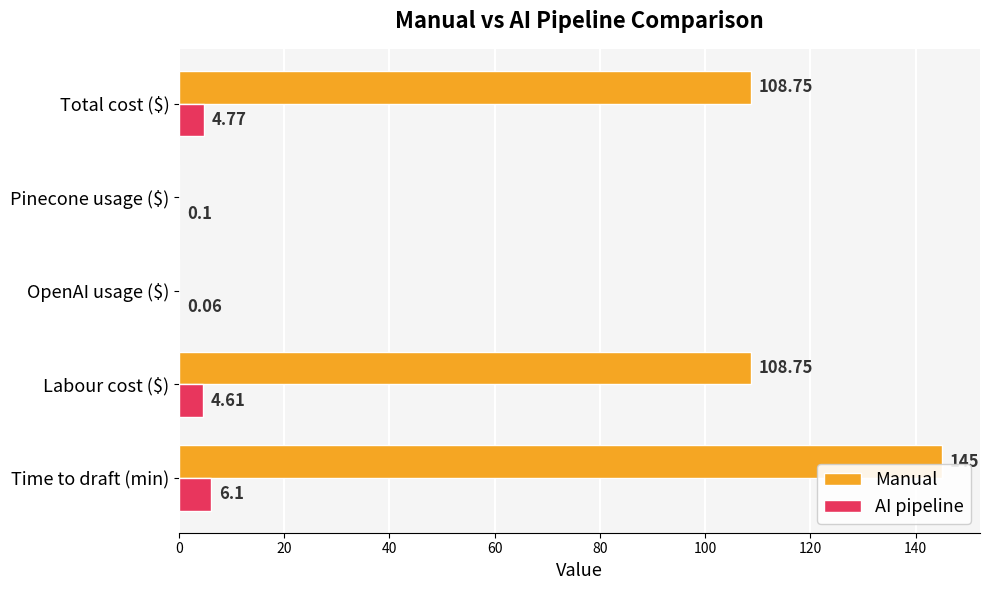

At which label is AI pipeline closest to 3?

Labour cost ($)